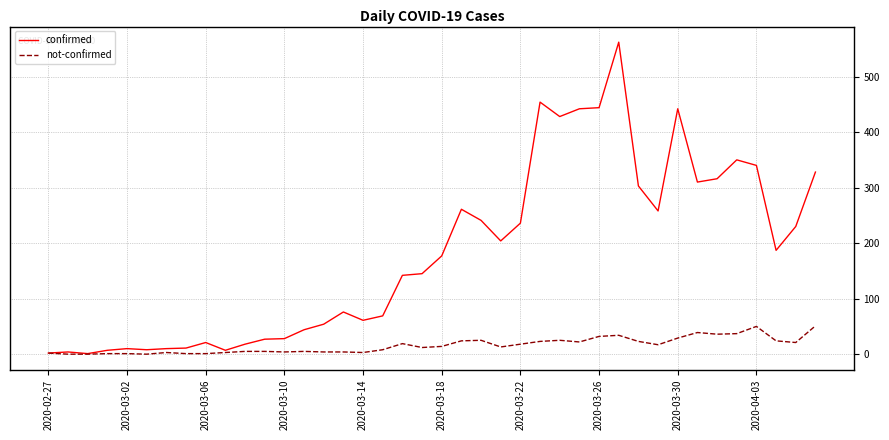

Which series has the widest spread of values?

confirmed